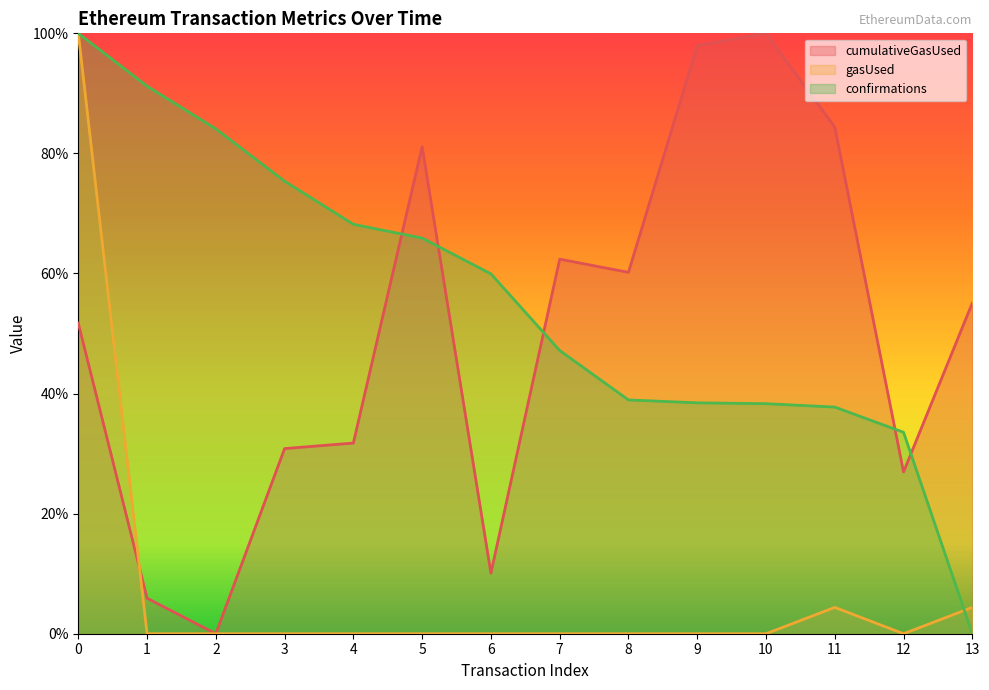

How many values in cumulativeGasUsed are above zero?

13